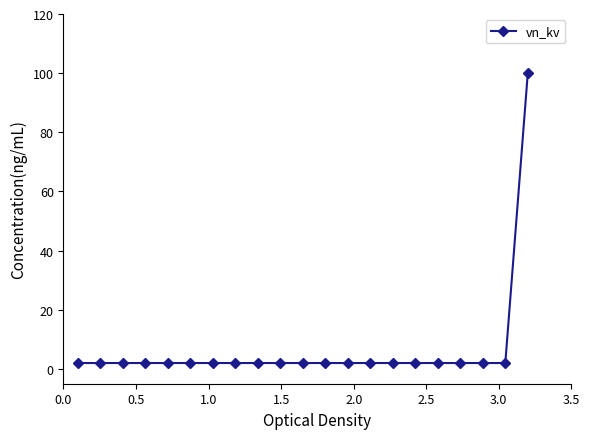

What is the greatest value displayed?

100